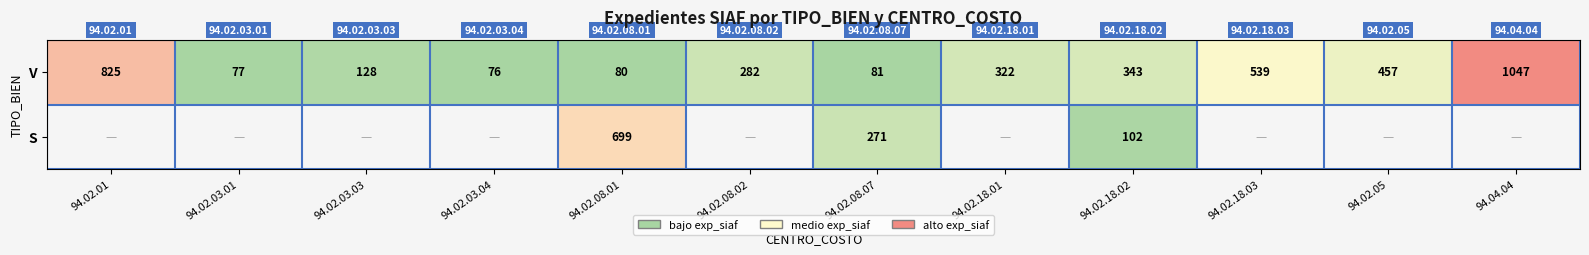

What is the difference between the V values at 94.02.08.02 and 94.02.18.03?

257